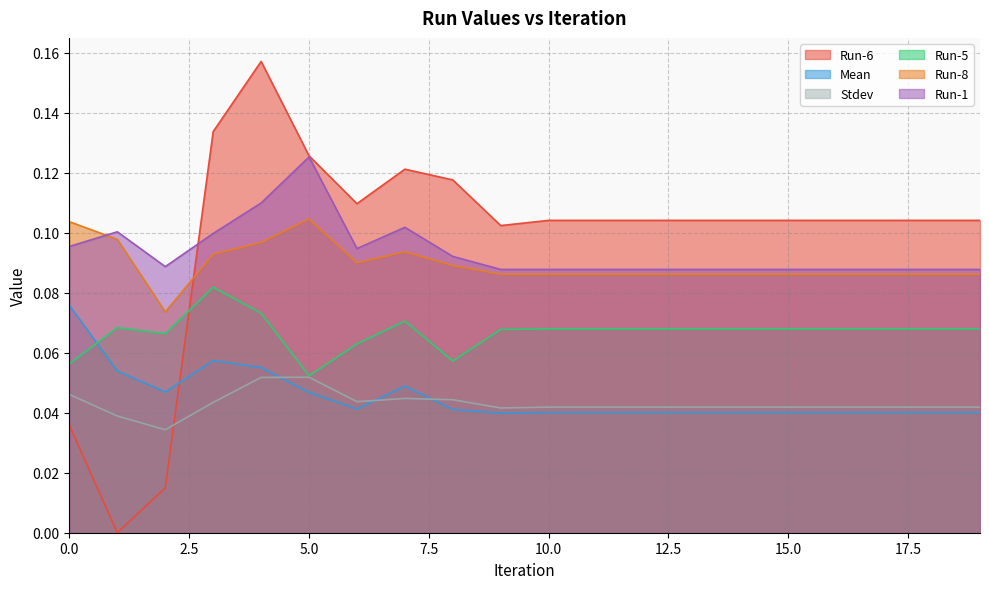

What are all the series names shown in the legend?

Run-6, Mean, Stdev, Run-5, Run-8, Run-1